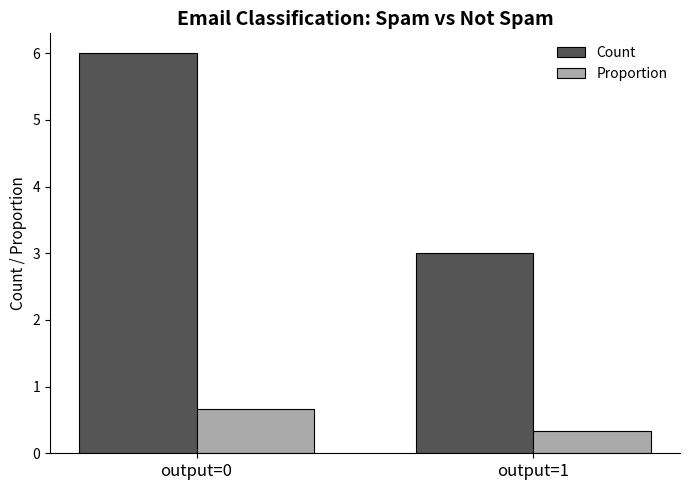

What is the maximum value for Count?

6.0